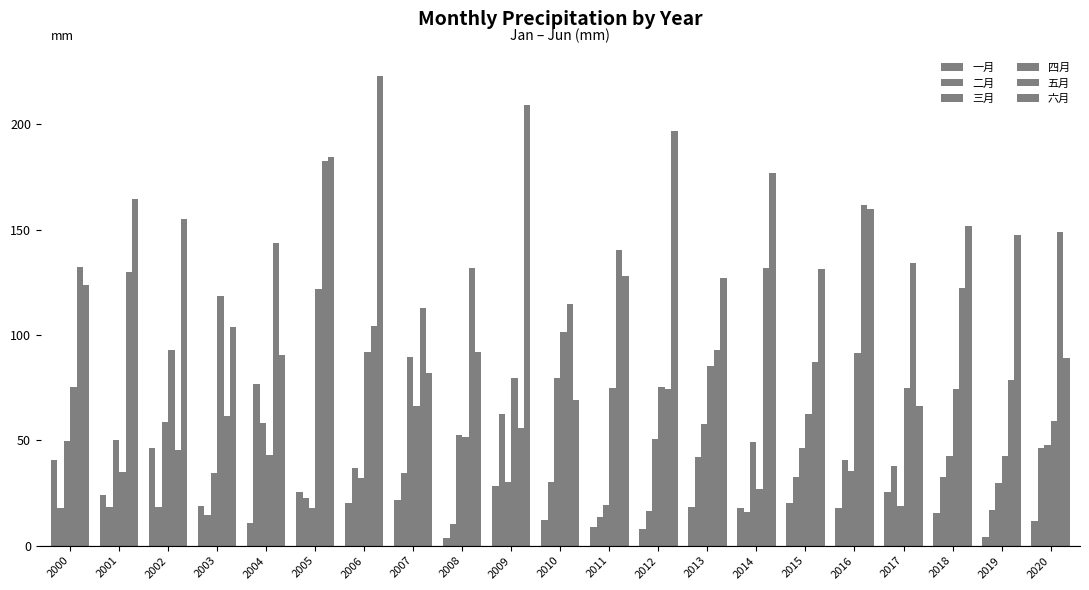

Reading left to right, list all the values displayed in this chart.

一月: 40.5	24.2	46.3	19.1	10.9	25.5	20.3	21.5	3.8	28.3	12.3	8.8	8.1	18.5	17.8	20.3	18.0	25.7	15.6	4.0	11.5
二月: 18.1	18.3	18.3	14.8	76.8	22.7	36.7	34.5	10.1	62.3	30.0	13.6	16.3	42.3	16.0	32.8	40.5	38.0	32.9	16.9	46.2
三月: 49.8	50.1	58.9	34.7	58.1	18.0	32.2	89.8	52.5	30.3	79.5	19.4	50.9	57.6	49.2	46.6	35.5	18.8	42.5	29.9	47.7
四月: 75.5	34.8	92.9	118.5	43.3	121.8	91.8	66.3	51.7	79.8	101.6	74.9	75.5	85.2	26.8	62.6	91.3	74.9	74.2	42.5	59.3
五月: 132.5	129.9	45.6	61.7	143.6	182.8	104.3	112.8	131.7	55.8	114.6	140.5	74.2	92.9	131.6	87.2	161.9	134.2	122.3	78.9	148.8
六月: 123.8	164.6	155.1	103.6	90.3	184.6	222.8	82.0	92.1	209.1	69.3	127.8	196.7	127.2	176.9	131.4	159.7	66.3	151.8	147.5	89.0